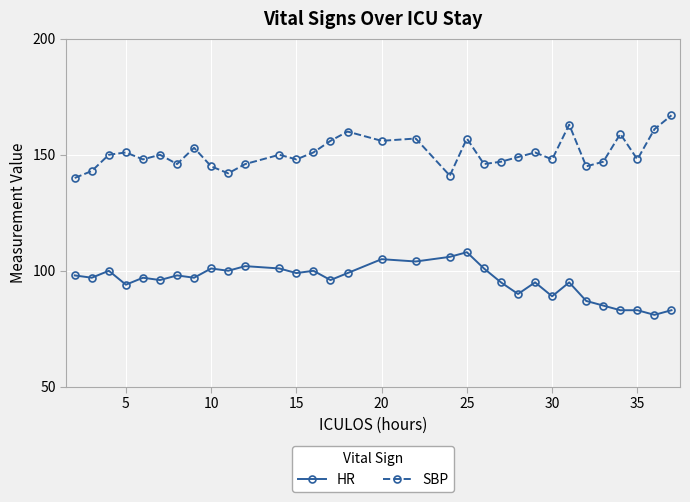

How many lines are shown in the chart?

2